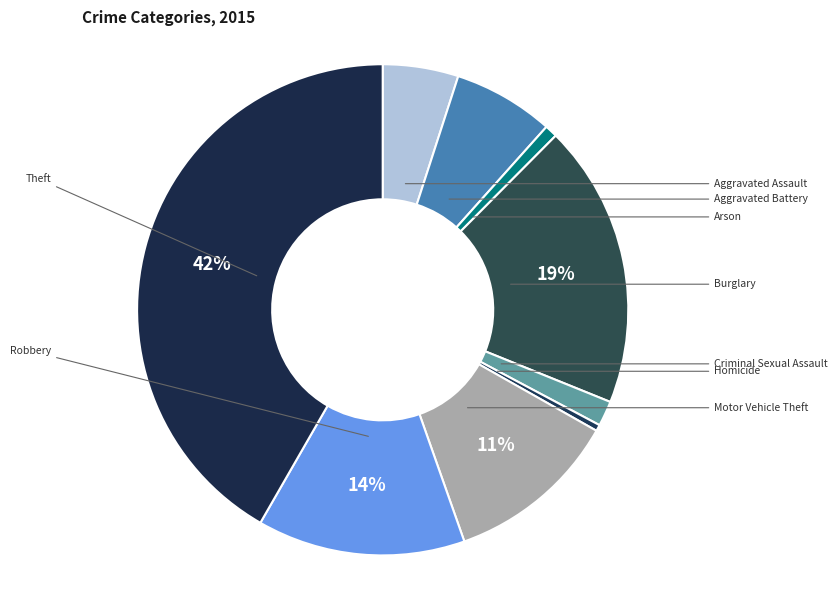

Count the number of slices in the pie.

9